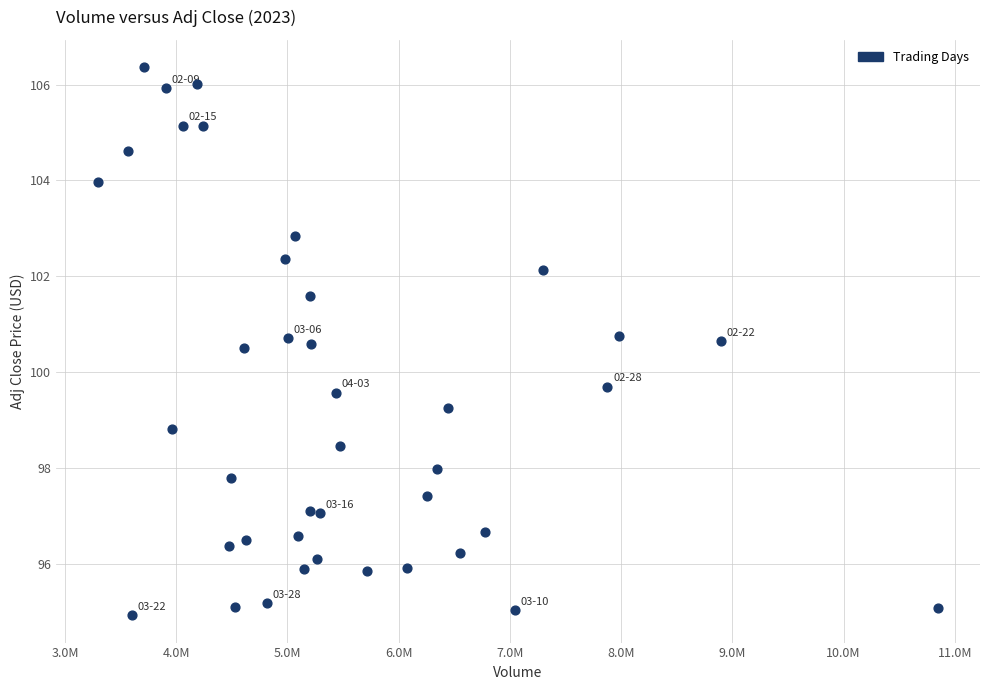

What is the range of Y values (max minus min)?

11.4